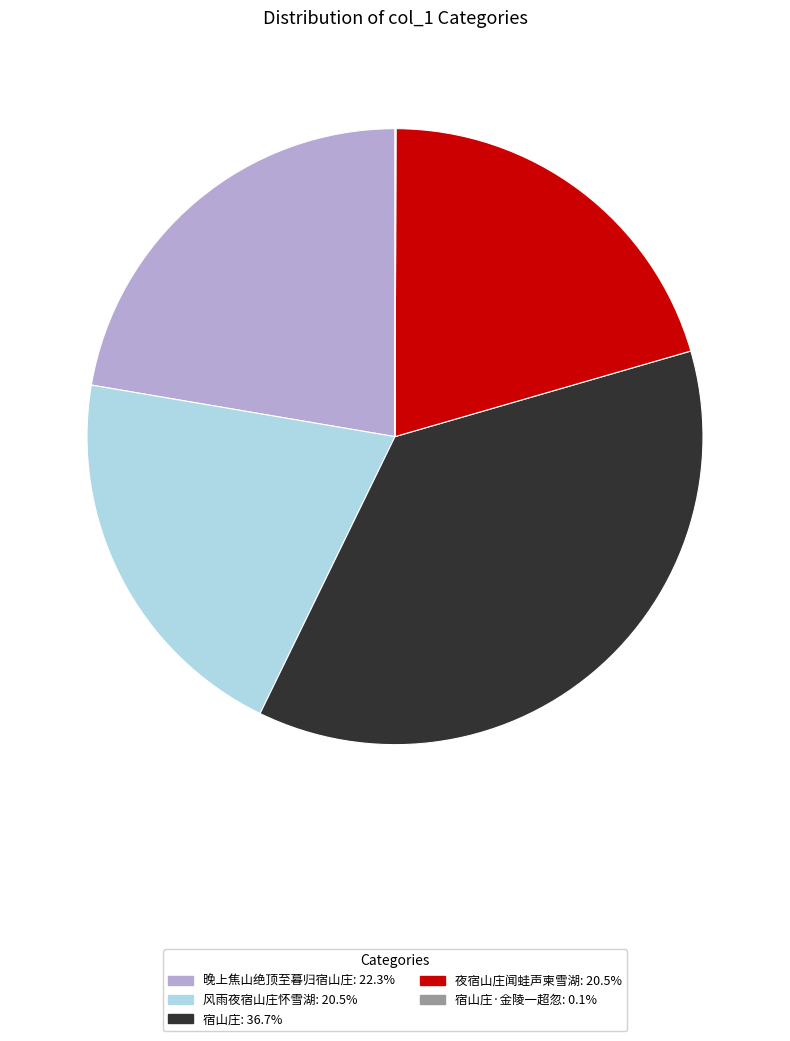

Is there a majority slice in this chart?

No